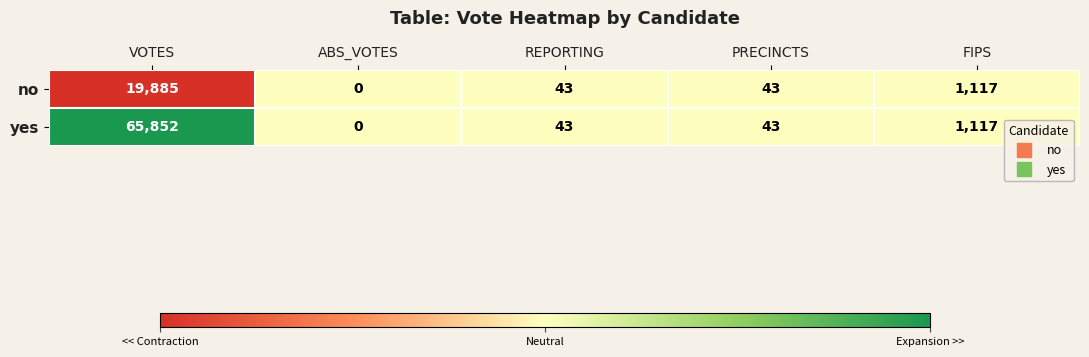

At which category is the sum across all series the highest?

VOTES